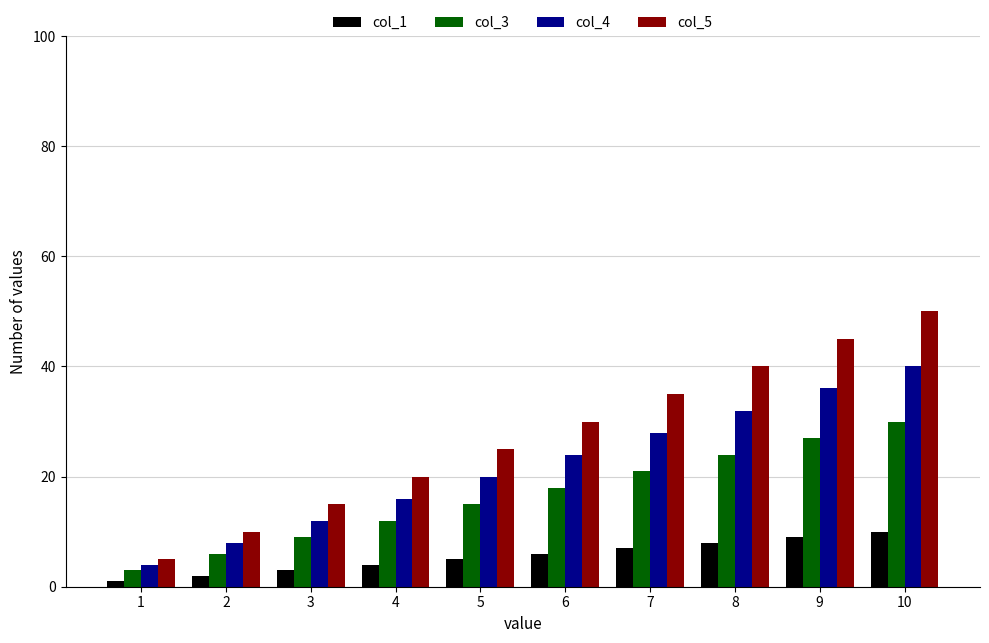

Rank the series by their maximum value, from lowest to highest.

col_1, col_3, col_4, col_5